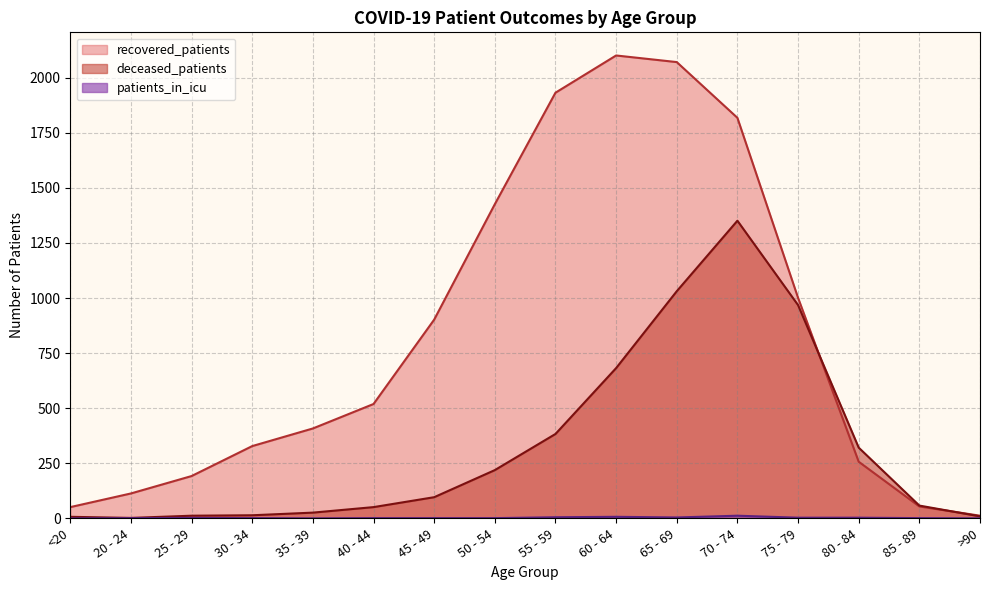

The value of recovered_patients at >90 is 17. True or false?

False